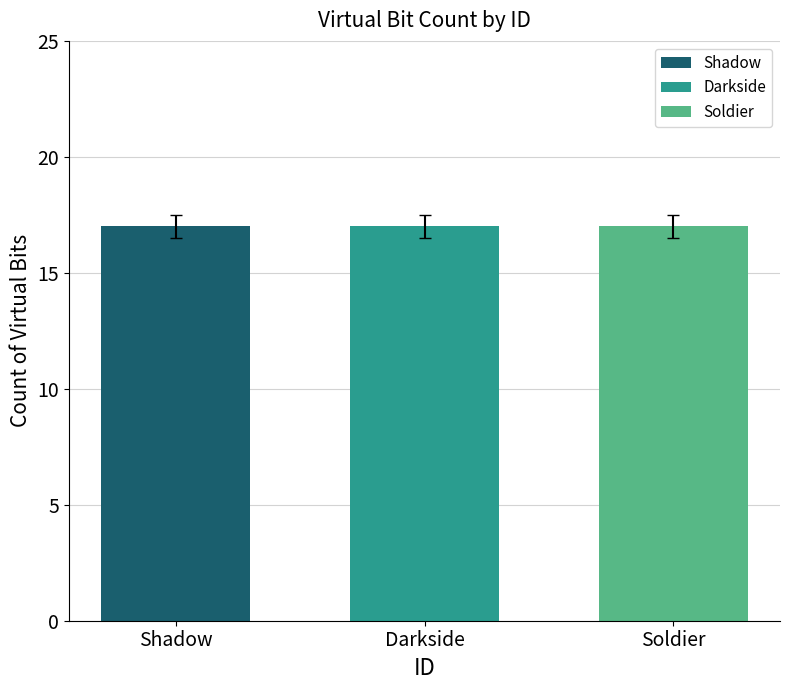

Between 5 and 8, which is larger?

8